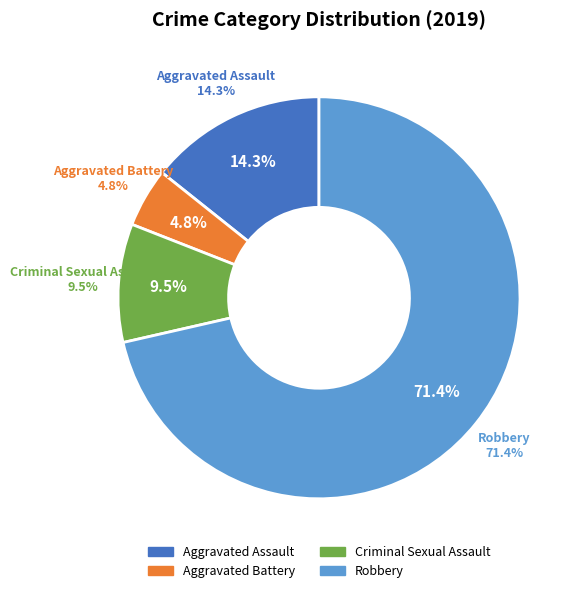

To the nearest percent, what portion does Aggravated Assault represent?

14%